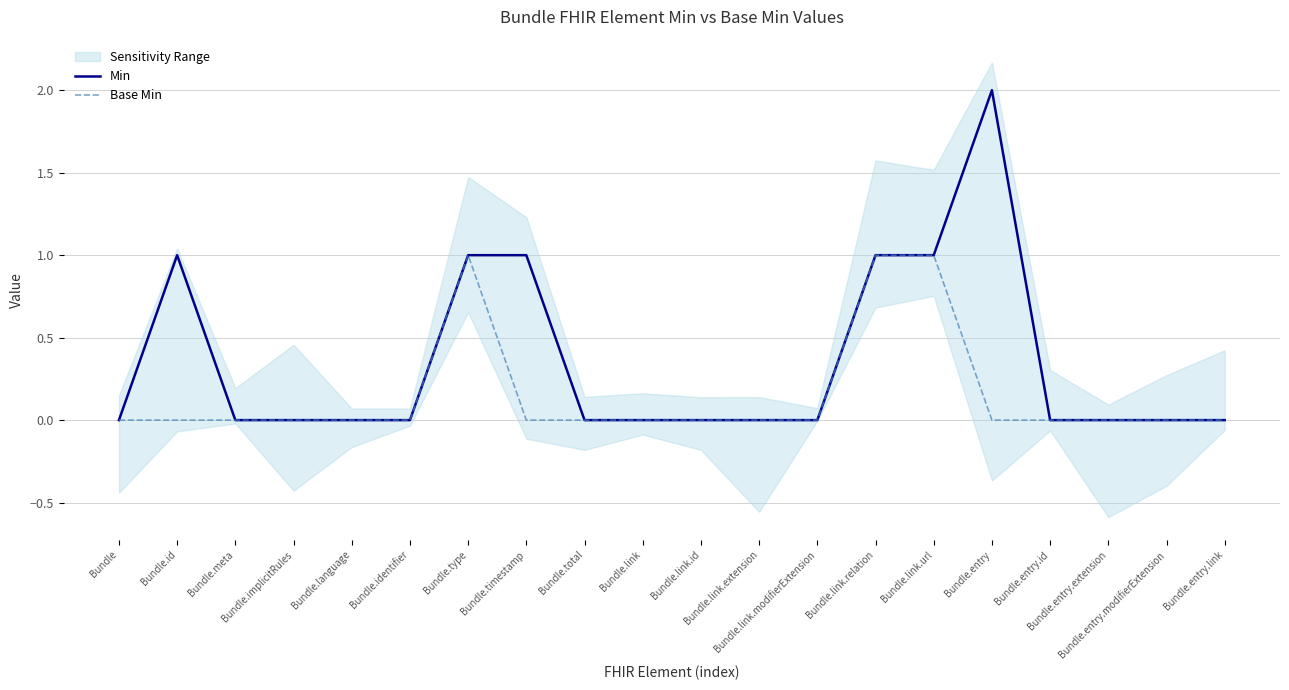

In Min, how many points are higher than both neighbors (excluding endpoints)?

2